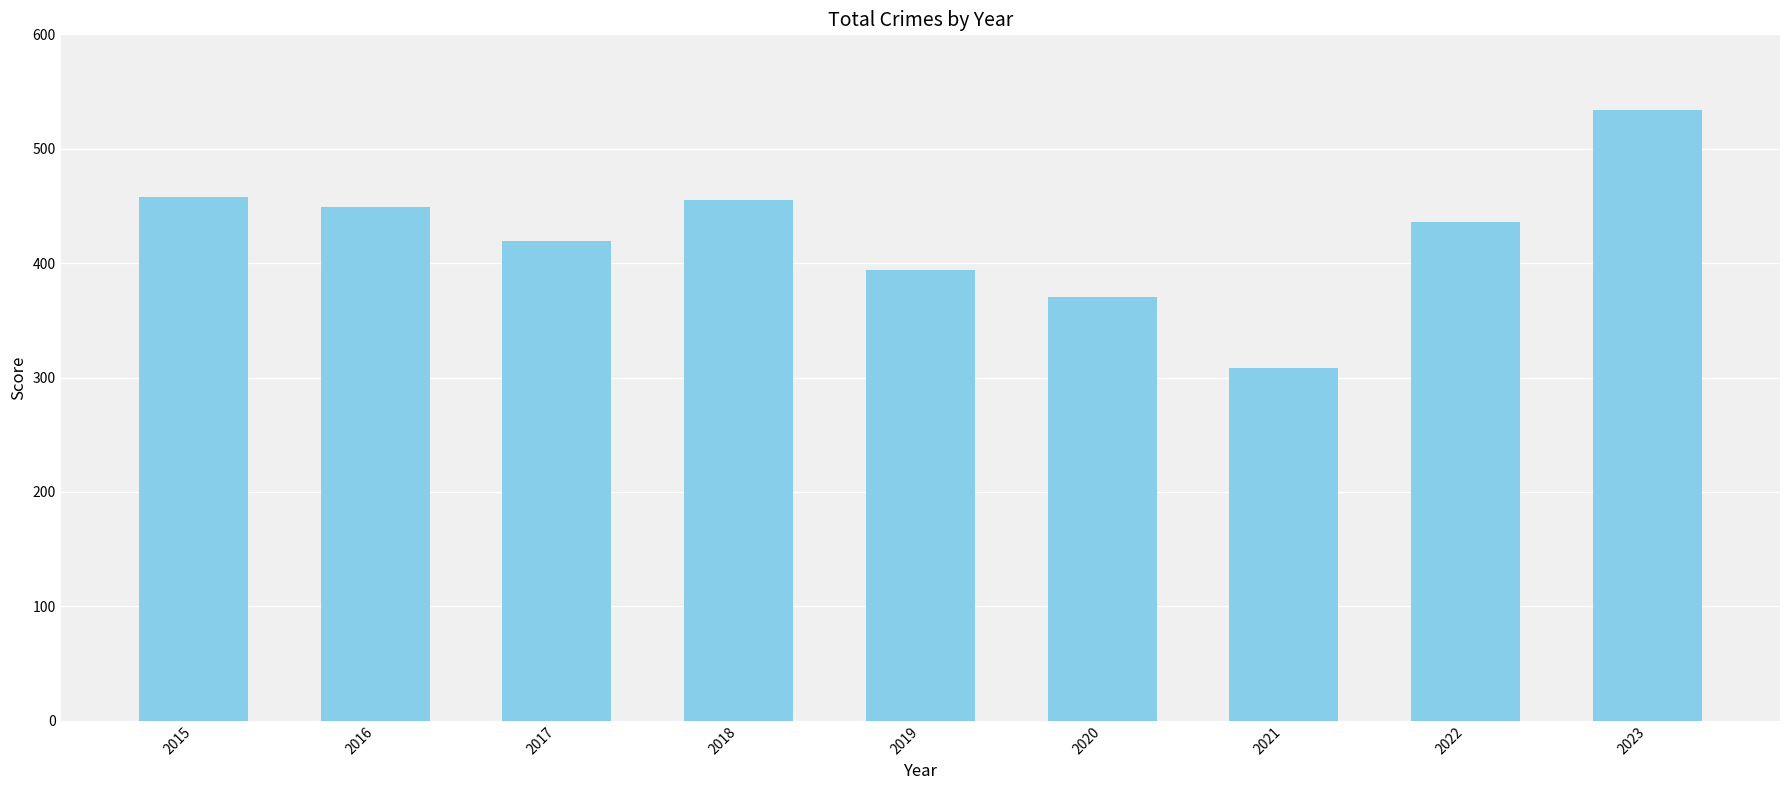

What is the sum of the values at 2017 and 2016?

868